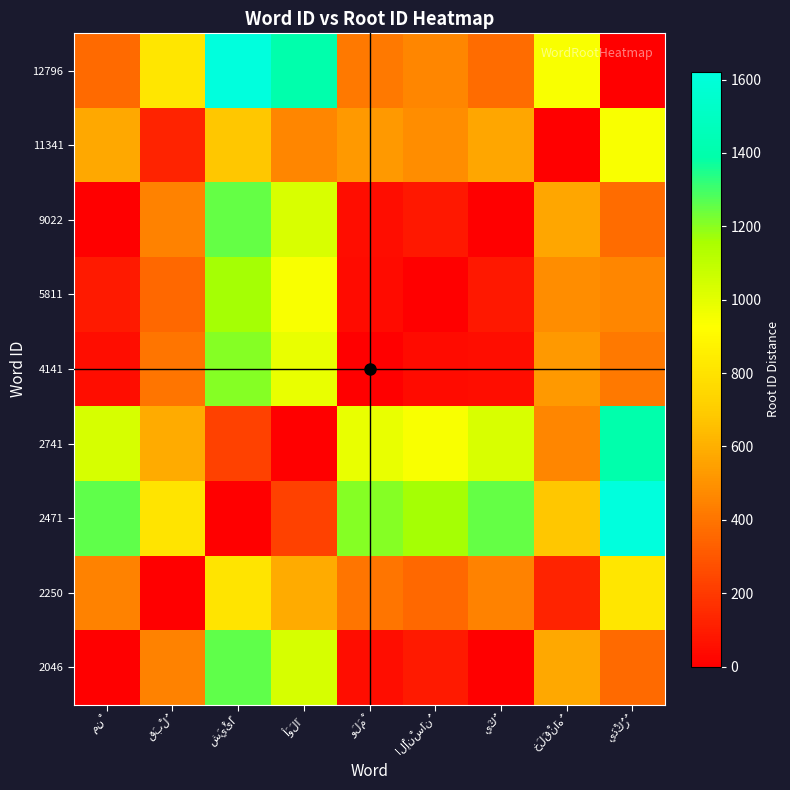

Reading left to right, list all the values displayed in this chart.

2046: مِنْ=0	قَبْلُ=449	شَيْئًا=1255	أَوَلَا=1033	وَلَمْ=48	الْإِنْسَانُ=90	يَكُ=2	خَلَقْنَاهُ=572	يَذْكُرُ=367
2250: مِنْ=449	قَبْلُ=0	شَيْئًا=806	أَوَلَا=584	وَلَمْ=401	الْإِنْسَانُ=359	يَكُ=447	خَلَقْنَاهُ=123	يَذْكُرُ=816
2471: مِنْ=1255	قَبْلُ=806	شَيْئًا=0	أَوَلَا=222	وَلَمْ=1207	الْإِنْسَانُ=1165	يَكُ=1253	خَلَقْنَاهُ=683	يَذْكُرُ=1622
2741: مِنْ=1033	قَبْلُ=584	شَيْئًا=222	أَوَلَا=0	وَلَمْ=985	الْإِنْسَانُ=943	يَكُ=1031	خَلَقْنَاهُ=461	يَذْكُرُ=1400
4141: مِنْ=48	قَبْلُ=401	شَيْئًا=1207	أَوَلَا=985	وَلَمْ=0	الْإِنْسَانُ=42	يَكُ=46	خَلَقْنَاهُ=524	يَذْكُرُ=415
5811: مِنْ=90	قَبْلُ=359	شَيْئًا=1165	أَوَلَا=943	وَلَمْ=42	الْإِنْسَانُ=0	يَكُ=88	خَلَقْنَاهُ=482	يَذْكُرُ=457
9022: مِنْ=2	قَبْلُ=447	شَيْئًا=1253	أَوَلَا=1031	وَلَمْ=46	الْإِنْسَانُ=88	يَكُ=0	خَلَقْنَاهُ=570	يَذْكُرُ=369
11341: مِنْ=572	قَبْلُ=123	شَيْئًا=683	أَوَلَا=461	وَلَمْ=524	الْإِنْسَانُ=482	يَكُ=570	خَلَقْنَاهُ=0	يَذْكُرُ=939
12796: مِنْ=367	قَبْلُ=816	شَيْئًا=1622	أَوَلَا=1400	وَلَمْ=415	الْإِنْسَانُ=457	يَكُ=369	خَلَقْنَاهُ=939	يَذْكُرُ=0